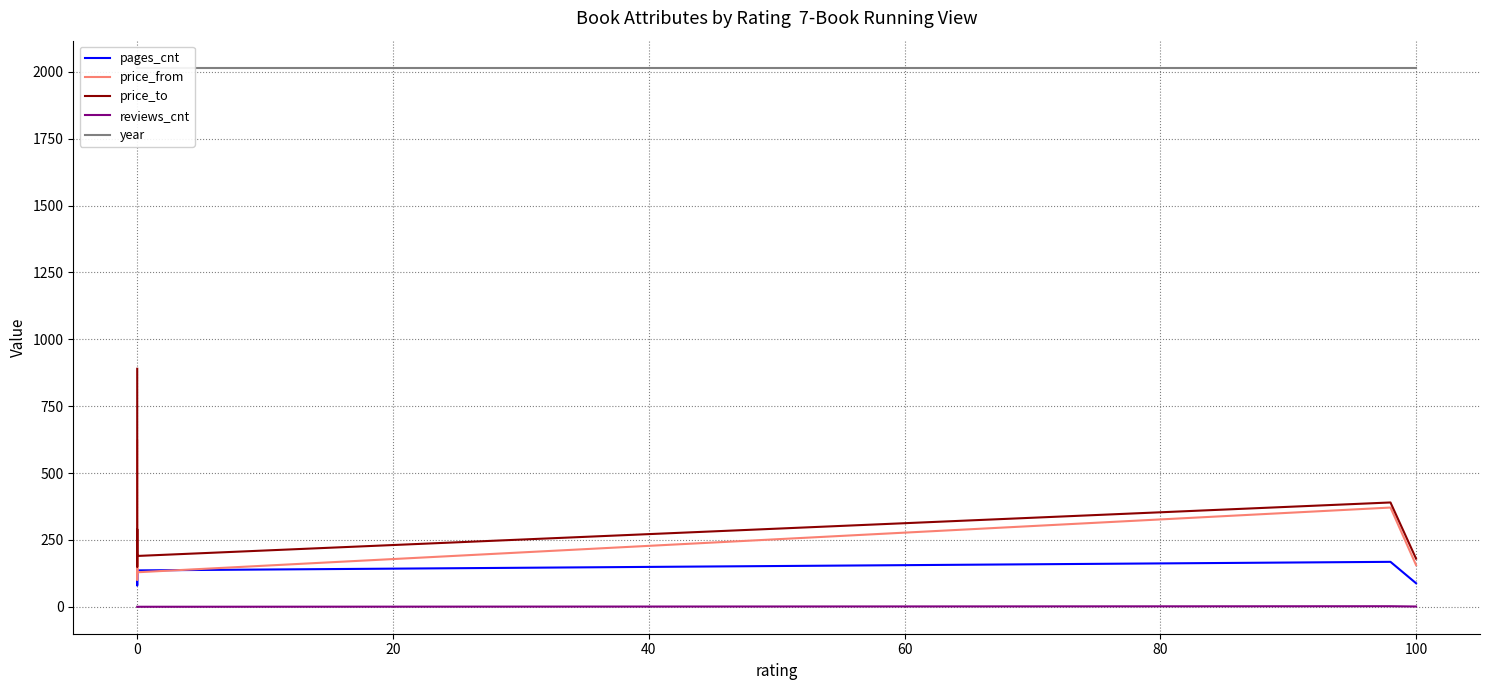

What is the highest value of the reviews_cnt series?

2